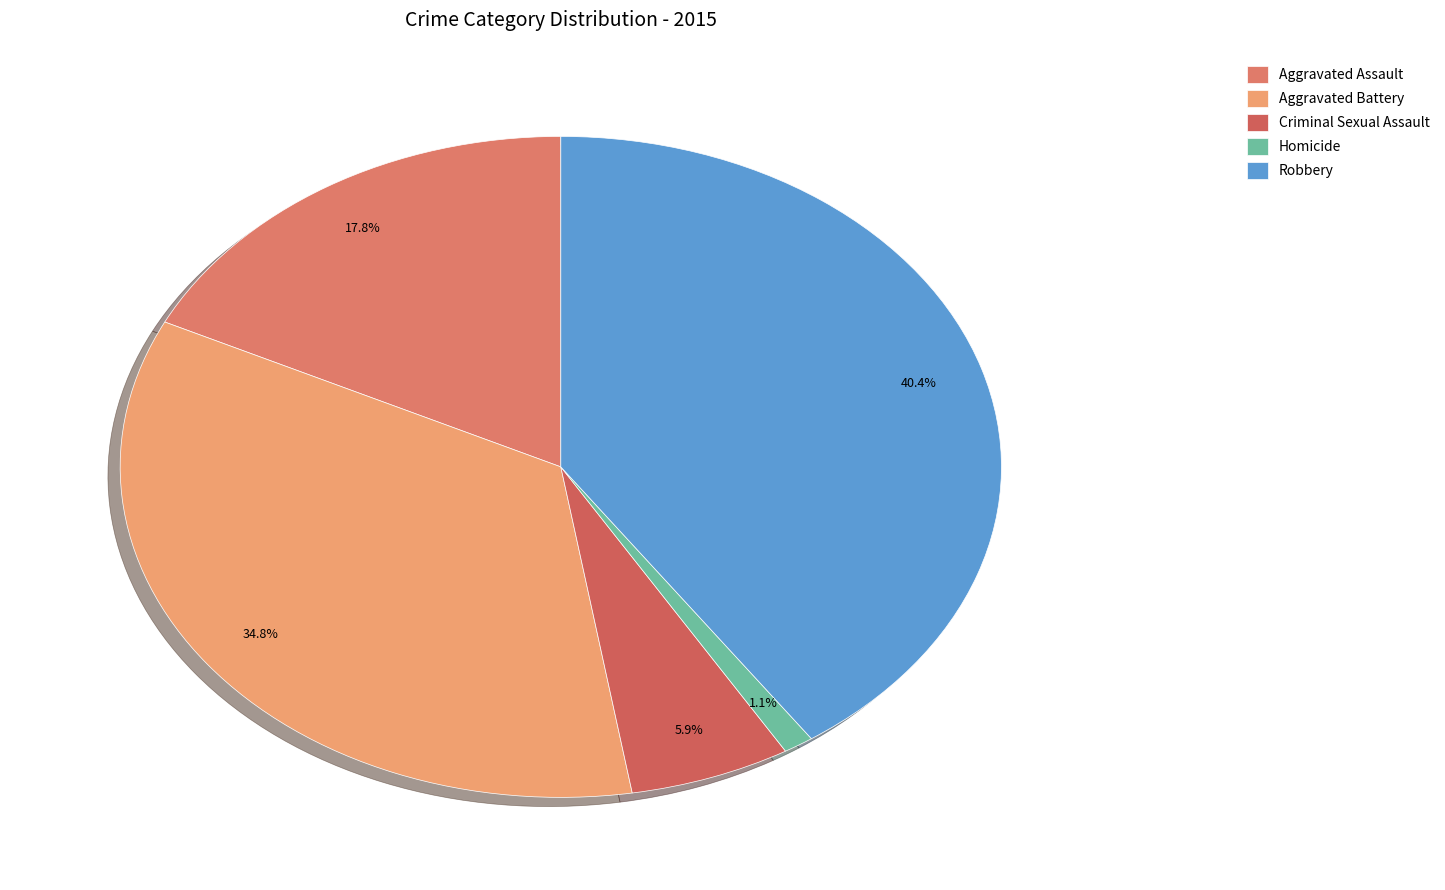

To the nearest percent, what portion does Aggravated Battery represent?

35%